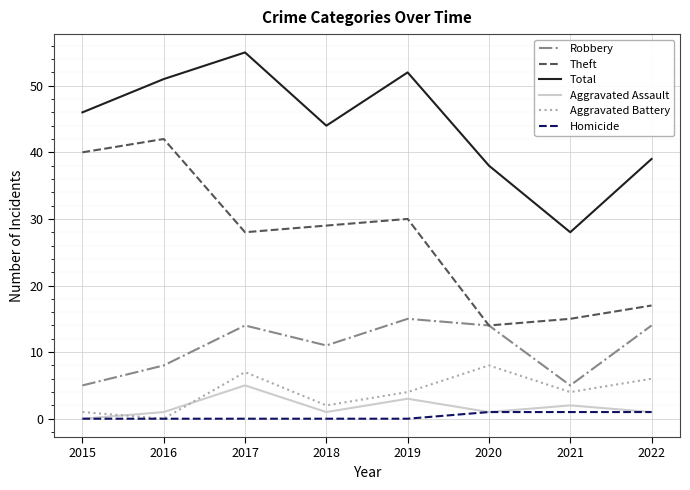

Reading left to right, list all the values displayed in this chart.

Robbery: 2015=5	2016=8	2017=14	2018=11	2019=15	2020=14	2021=5	2022=14
Theft: 2015=40	2016=42	2017=28	2018=29	2019=30	2020=14	2021=15	2022=17
Total: 2015=46	2016=51	2017=55	2018=44	2019=52	2020=38	2021=28	2022=39
Aggravated Assault: 2015=0	2016=1	2017=5	2018=1	2019=3	2020=1	2021=2	2022=1
Aggravated Battery: 2015=1	2016=0	2017=7	2018=2	2019=4	2020=8	2021=4	2022=6
Homicide: 2015=0	2016=0	2017=0	2018=0	2019=0	2020=1	2021=1	2022=1